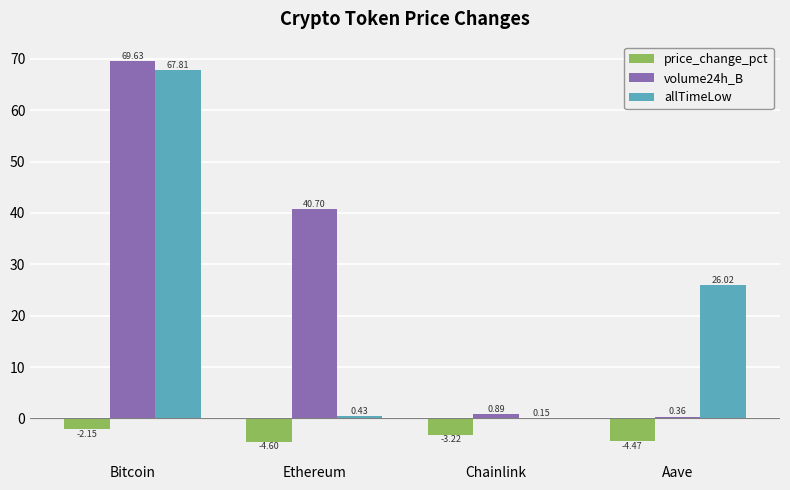

Which series changed the most between Bitcoin and Ethereum?

allTimeLow